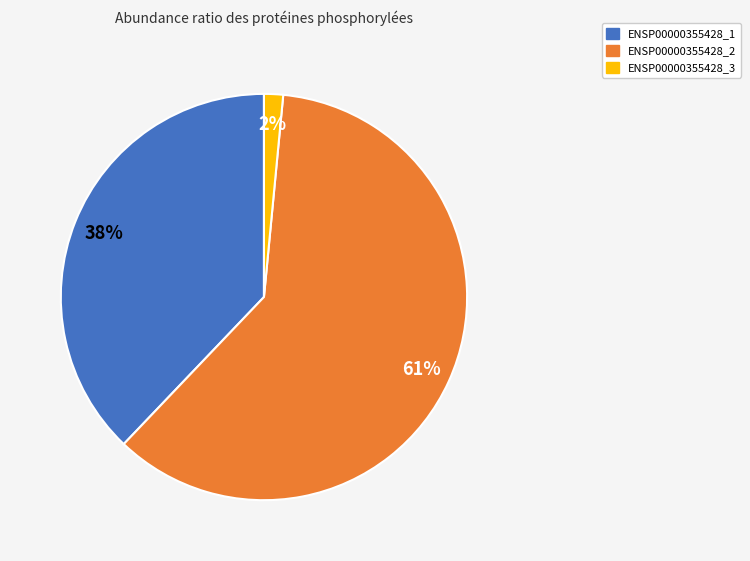

What is the largest slice in the pie chart?

ENSP00000355428_2